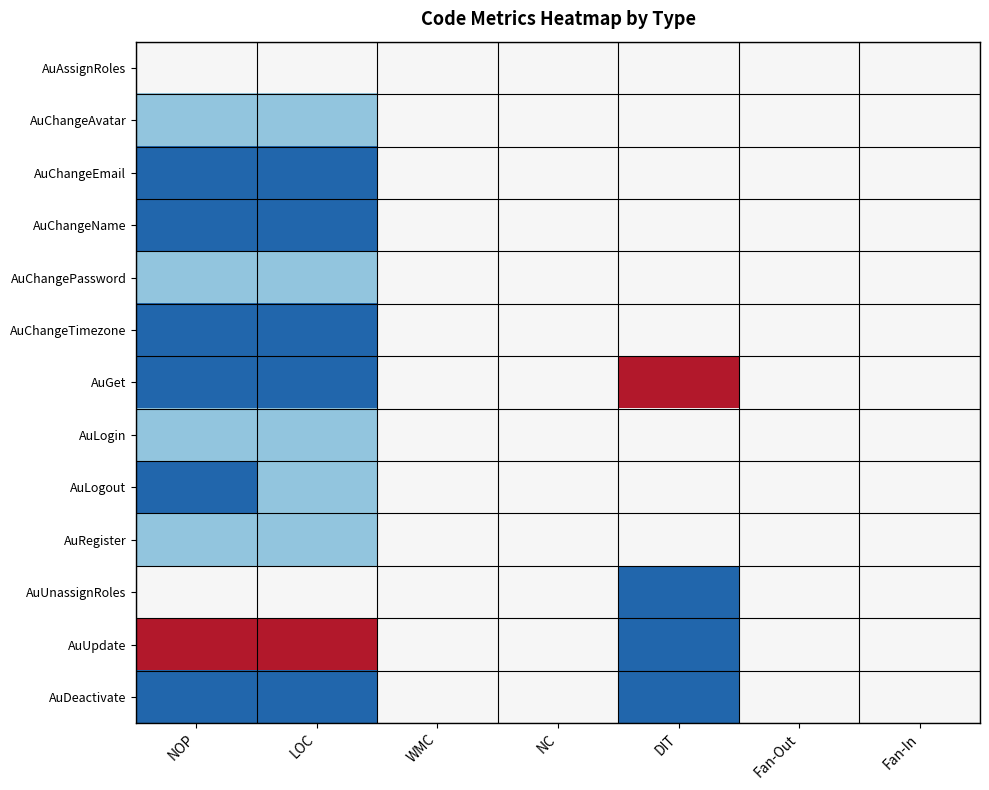

Reading left to right, transcribe all the data shown in this chart.

AuAssignRoles: NOP=0.5	LOC=0.5	WMC=0.5	NC=0.5	DIT=0.5	Fan-Out=0.5	Fan-In=0.5
AuChangeAvatar: NOP=0.2	LOC=0.2	WMC=0.5	NC=0.5	DIT=0.5	Fan-Out=0.5	Fan-In=0.5
AuChangeEmail: NOP=0.0	LOC=0.0	WMC=0.5	NC=0.5	DIT=0.5	Fan-Out=0.5	Fan-In=0.5
AuChangeName: NOP=0.0	LOC=0.0	WMC=0.5	NC=0.5	DIT=0.5	Fan-Out=0.5	Fan-In=0.5
AuChangePassword: NOP=0.2	LOC=0.2	WMC=0.5	NC=0.5	DIT=0.5	Fan-Out=0.5	Fan-In=0.5
AuChangeTimezone: NOP=0.0	LOC=0.0	WMC=0.5	NC=0.5	DIT=0.5	Fan-Out=0.5	Fan-In=0.5
AuGet: NOP=0.0	LOC=0.0	WMC=0.5	NC=0.5	DIT=1.0	Fan-Out=0.5	Fan-In=0.5
AuLogin: NOP=0.2	LOC=0.2	WMC=0.5	NC=0.5	DIT=0.5	Fan-Out=0.5	Fan-In=0.5
AuLogout: NOP=0.0	LOC=0.2	WMC=0.5	NC=0.5	DIT=0.5	Fan-Out=0.5	Fan-In=0.5
AuRegister: NOP=0.2	LOC=0.2	WMC=0.5	NC=0.5	DIT=0.5	Fan-Out=0.5	Fan-In=0.5
AuUnassignRoles: NOP=0.5	LOC=0.5	WMC=0.5	NC=0.5	DIT=0.0	Fan-Out=0.5	Fan-In=0.5
AuUpdate: NOP=1.0	LOC=1.0	WMC=0.5	NC=0.5	DIT=0.0	Fan-Out=0.5	Fan-In=0.5
AuDeactivate: NOP=0.0	LOC=0.0	WMC=0.5	NC=0.5	DIT=0.0	Fan-Out=0.5	Fan-In=0.5